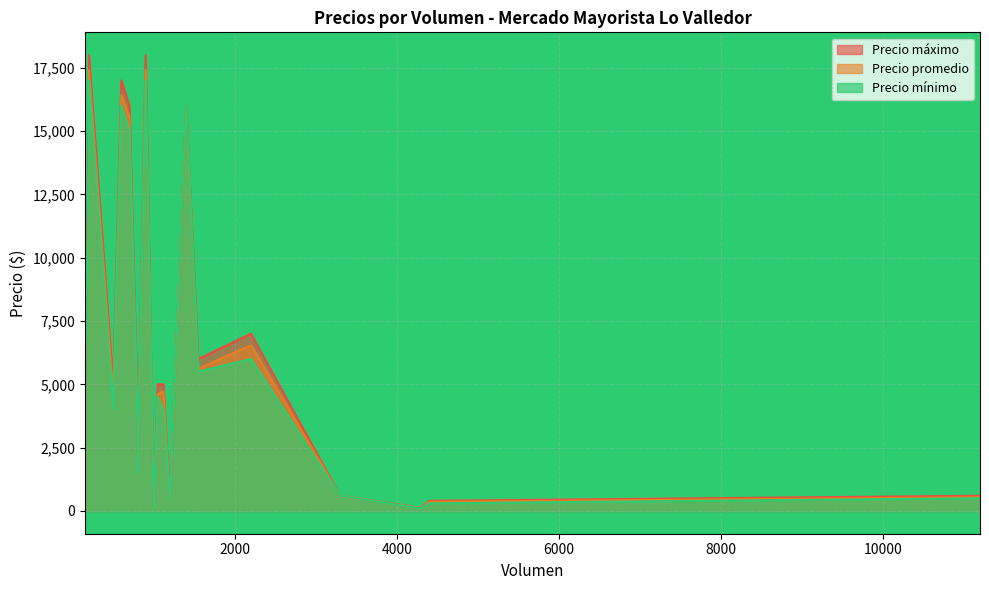

Does the chart have visible grid lines?

Yes